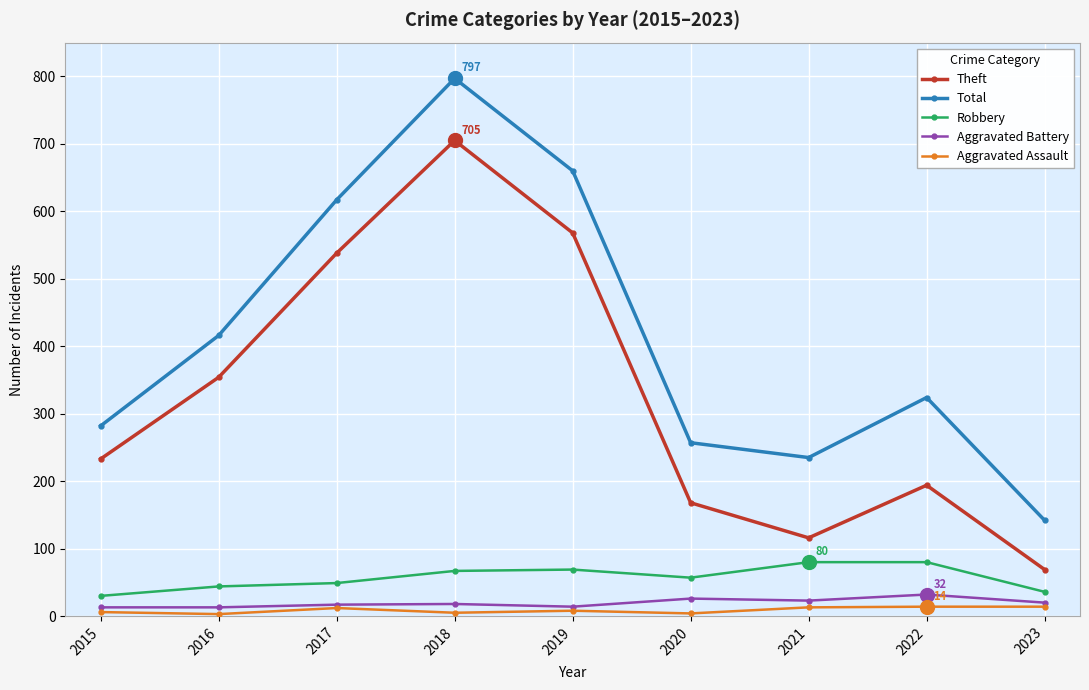

Rank the series at 2020 from highest to lowest value.

Total, Theft, Robbery, Aggravated Battery, Aggravated Assault